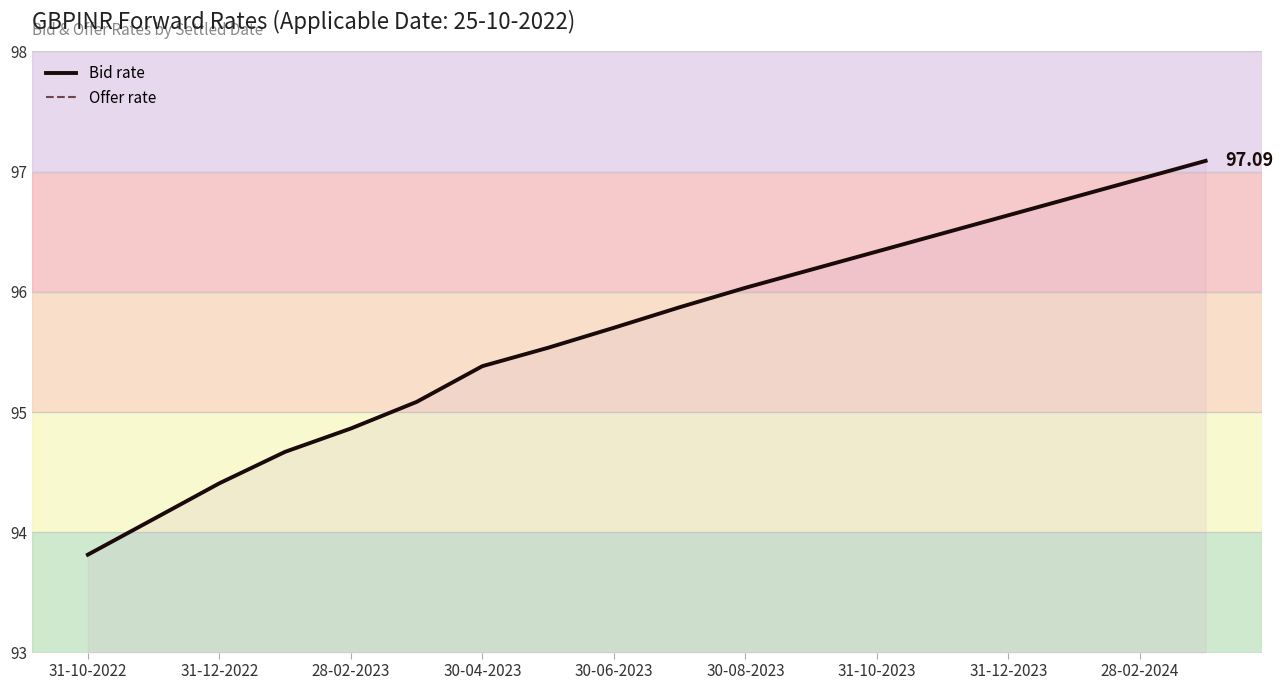

Reading left to right, transcribe all the data shown in this chart.

Bid rate: 93.8	94.1	94.4	94.7	94.9	95.1	95.4	95.5	95.7	95.9	96.0	96.2	96.3	96.5	96.6	96.8	96.9	97.1
Offer rate: 93.8	94.1	94.4	94.7	94.9	95.1	95.4	95.5	95.7	95.9	96.0	96.2	96.3	96.5	96.6	96.8	96.9	97.1